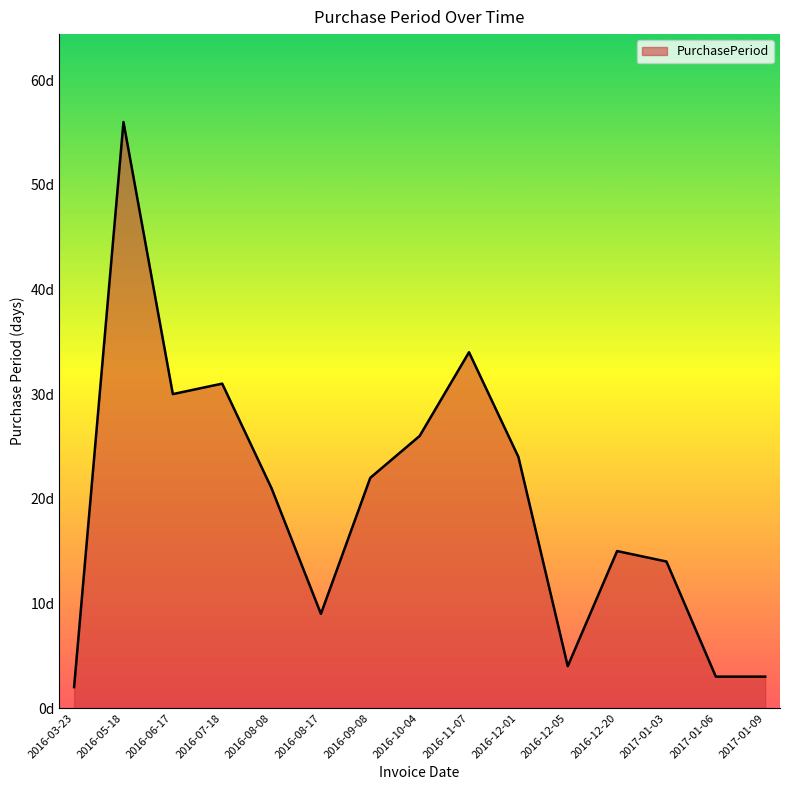

Does the chart have visible grid lines?

No